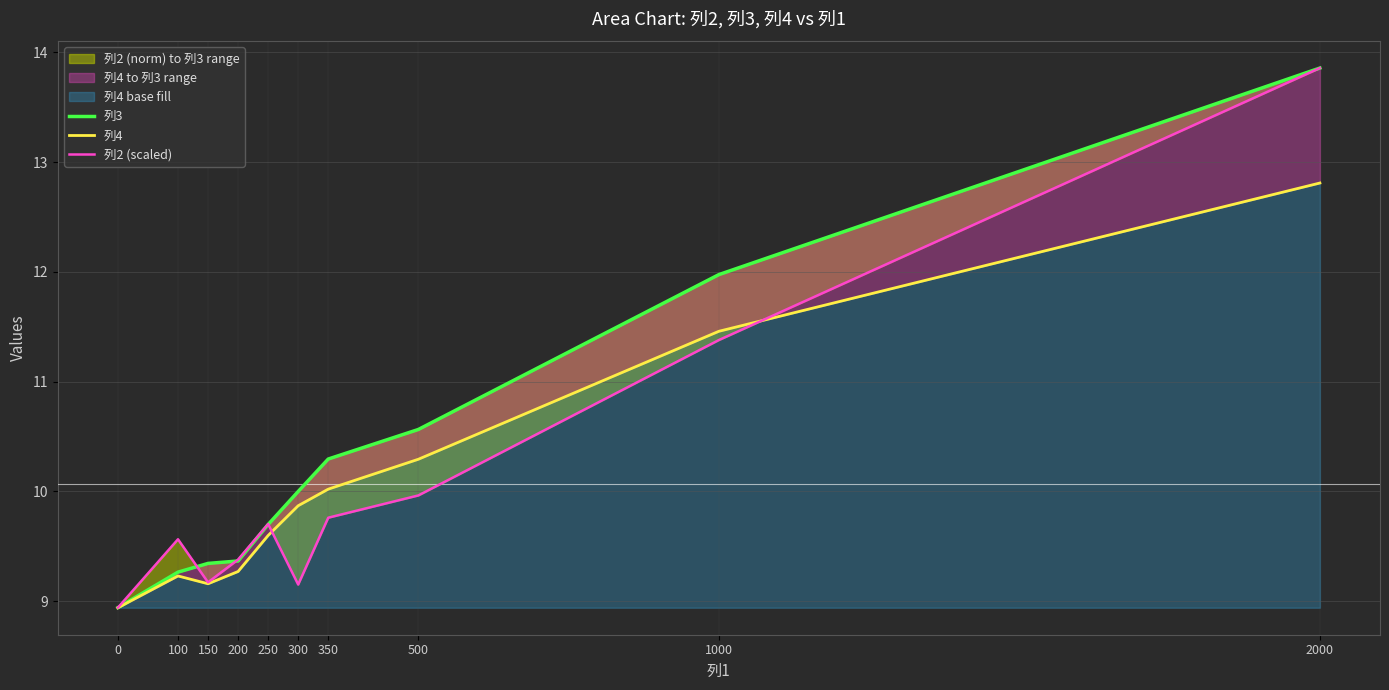

Between 150 and 350, which is larger?

350